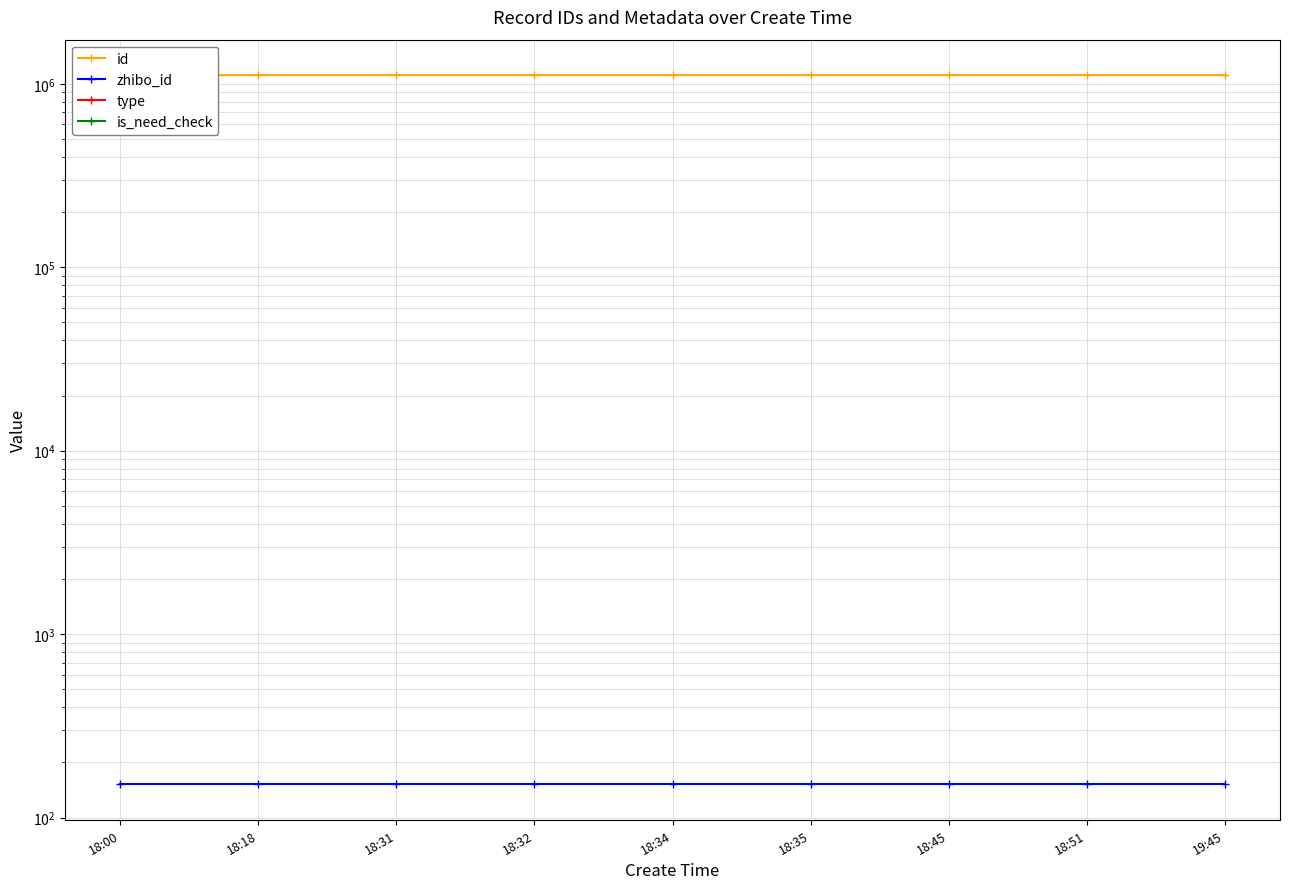

What is the average value of the zhibo_id series?

152